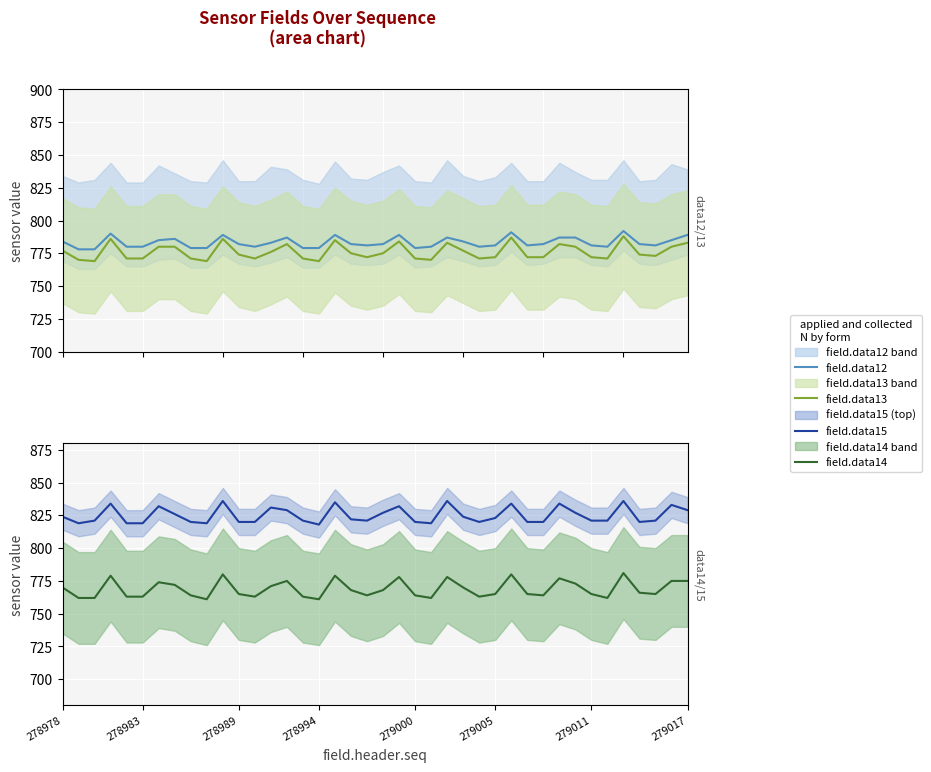

Reading left to right, what are all the values shown in this chart?

field.data12: 784	778	778	790	780	780	785	786	779	779	789	782	780	783	787	779	779	789	782	781	782	789	779	780	787	784	780	781	791	781	782	787	787	781	780	792	782	781	785	789
field.data13: 777	770	769	786	771	771	780	780	771	769	786	774	771	776	782	771	769	785	775	772	775	784	771	770	783	777	771	772	787	772	772	782	780	772	771	788	774	773	780	783
field.data15: 824	819	821	834	819	819	832	826	820	819	836	820	820	831	829	821	818	835	822	821	827	832	820	819	836	824	820	823	834	820	820	834	827	821	821	836	820	821	833	829
field.data14: 770	762	762	779	763	763	774	772	764	761	780	765	763	771	775	763	761	779	768	764	768	778	764	762	778	770	763	765	780	765	764	777	773	765	762	781	766	765	775	775